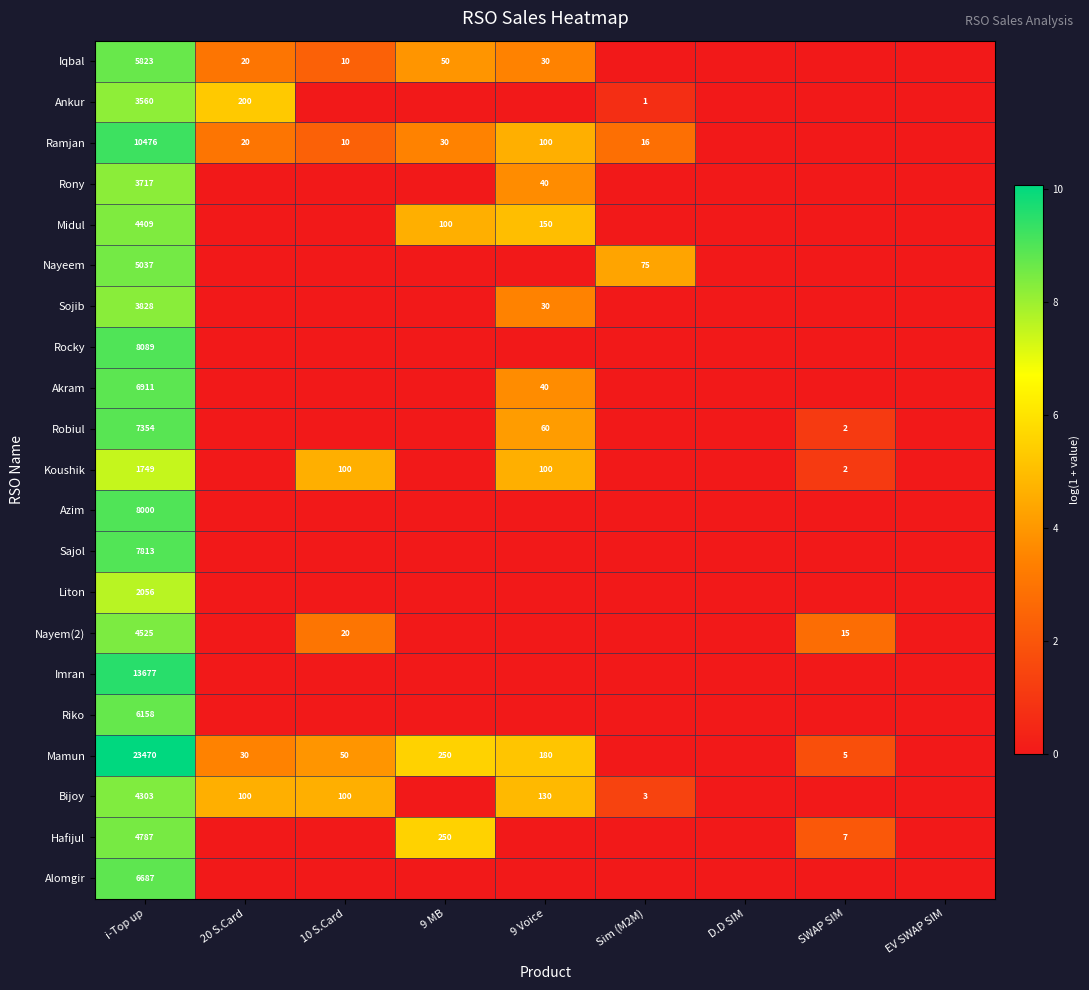

The Rocky series shows 4390 at i-Top up. True or false?

False